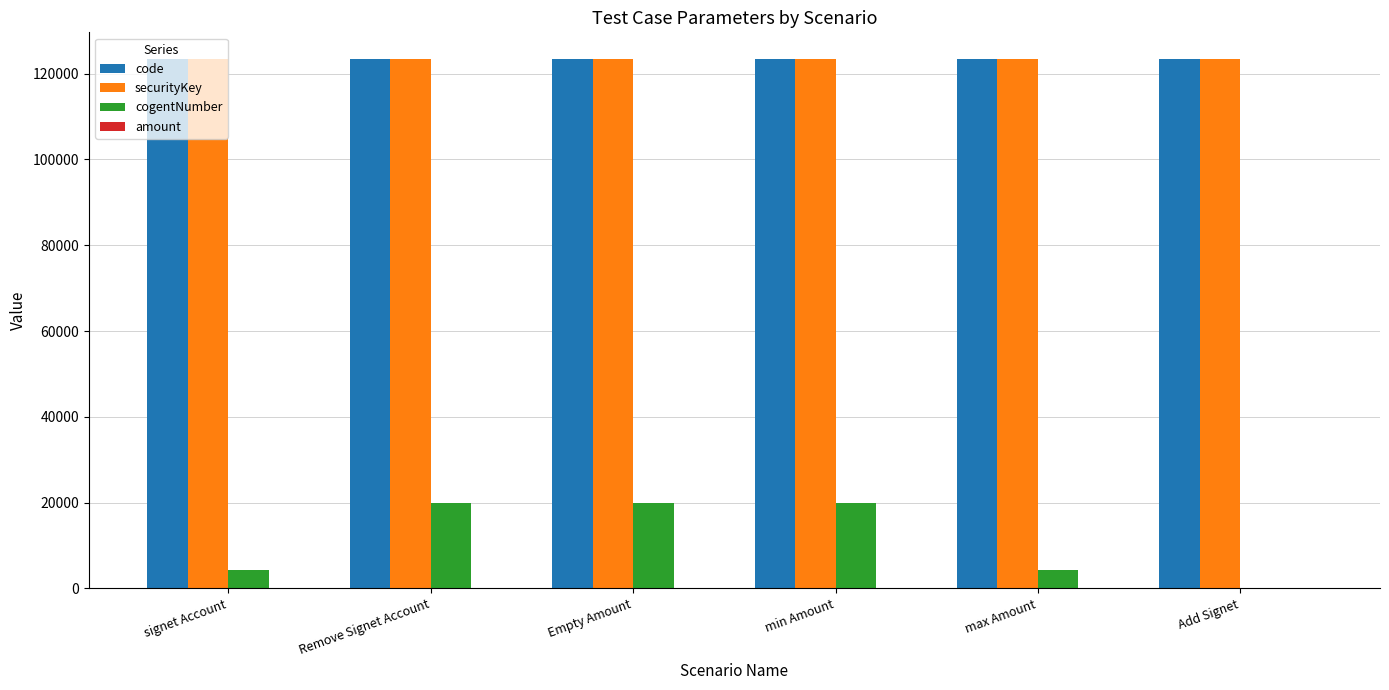

What is the spread (max minus min) of values at max Amount?

123344